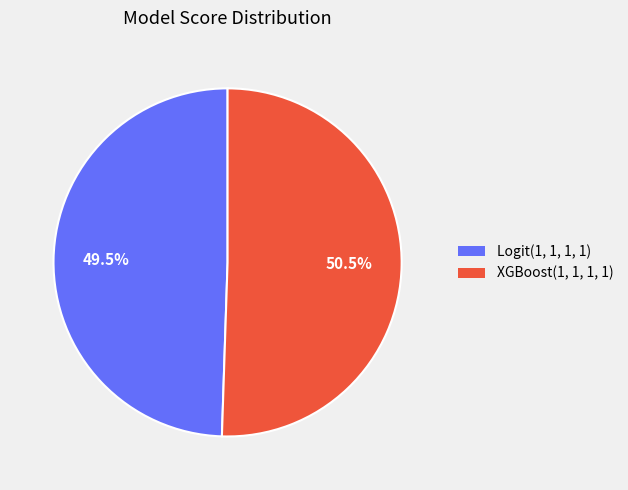

How many segments does this pie chart have?

2